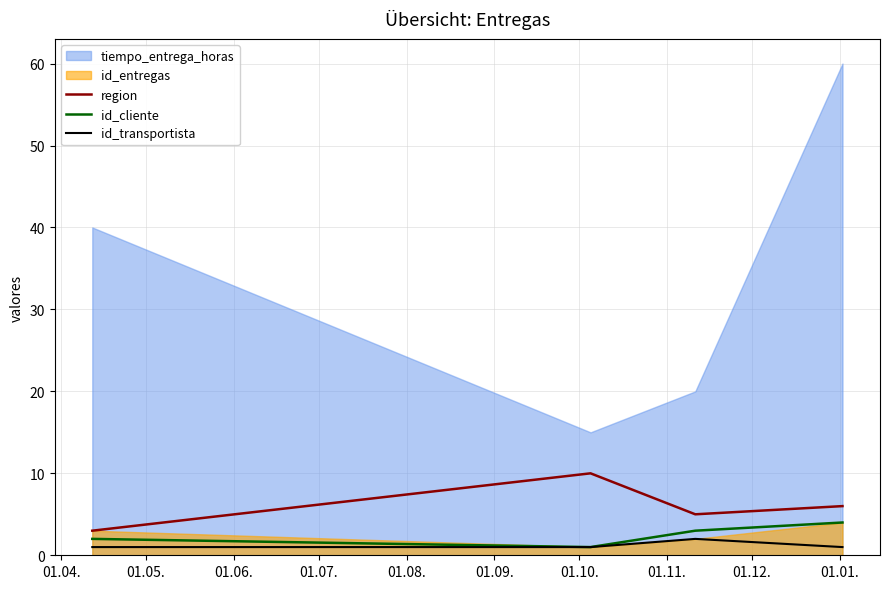

What is the minimum value for region?

3